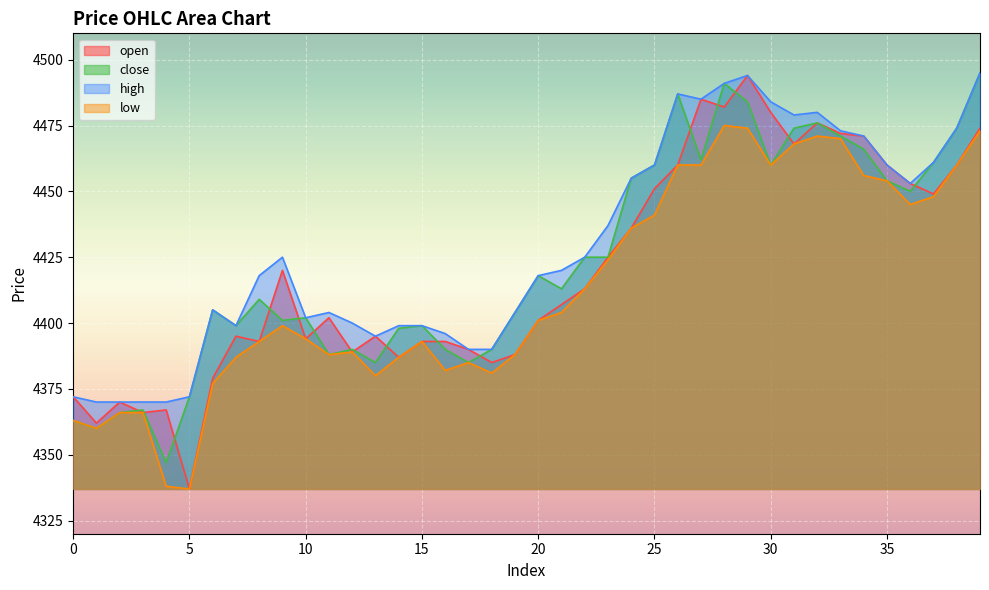

Which category has the lowest value across all series?

5